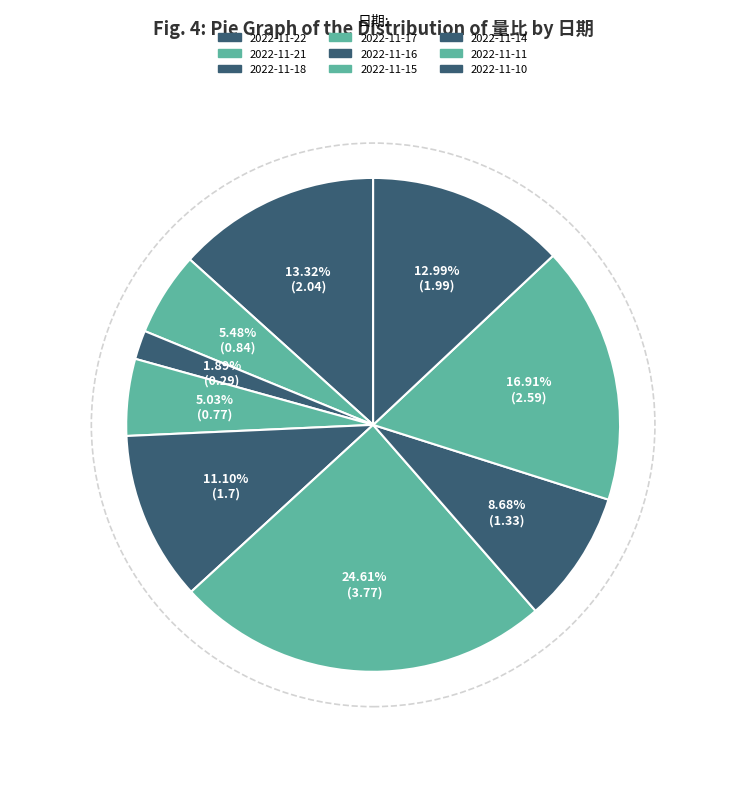

How many segments does this pie chart have?

9